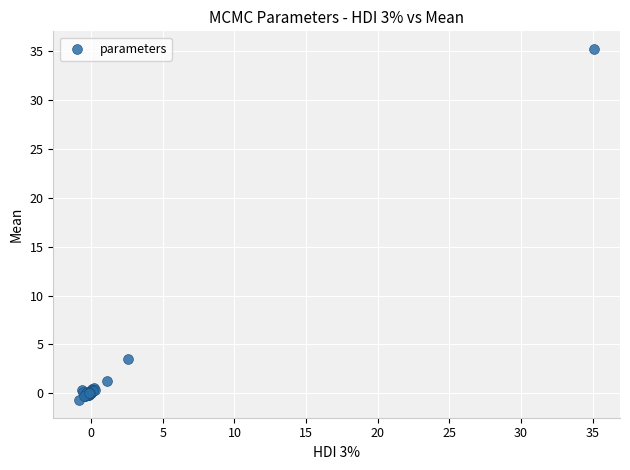

What Y value in the scatter plot is closest to 17?

3.5